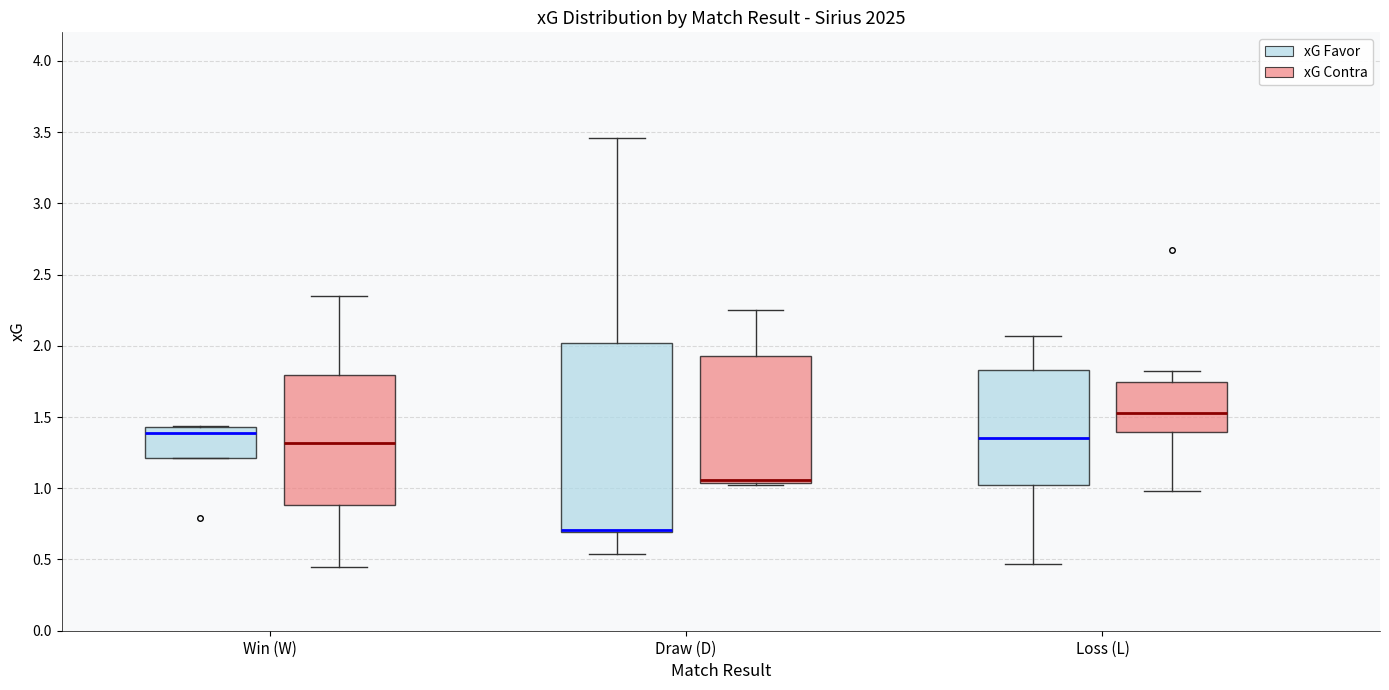

Where is the lower edge of the box for Win (W) (xG Contra) on the y-axis? The values are not printed on the chart, so give them approximately, as read against the axis.

0.90